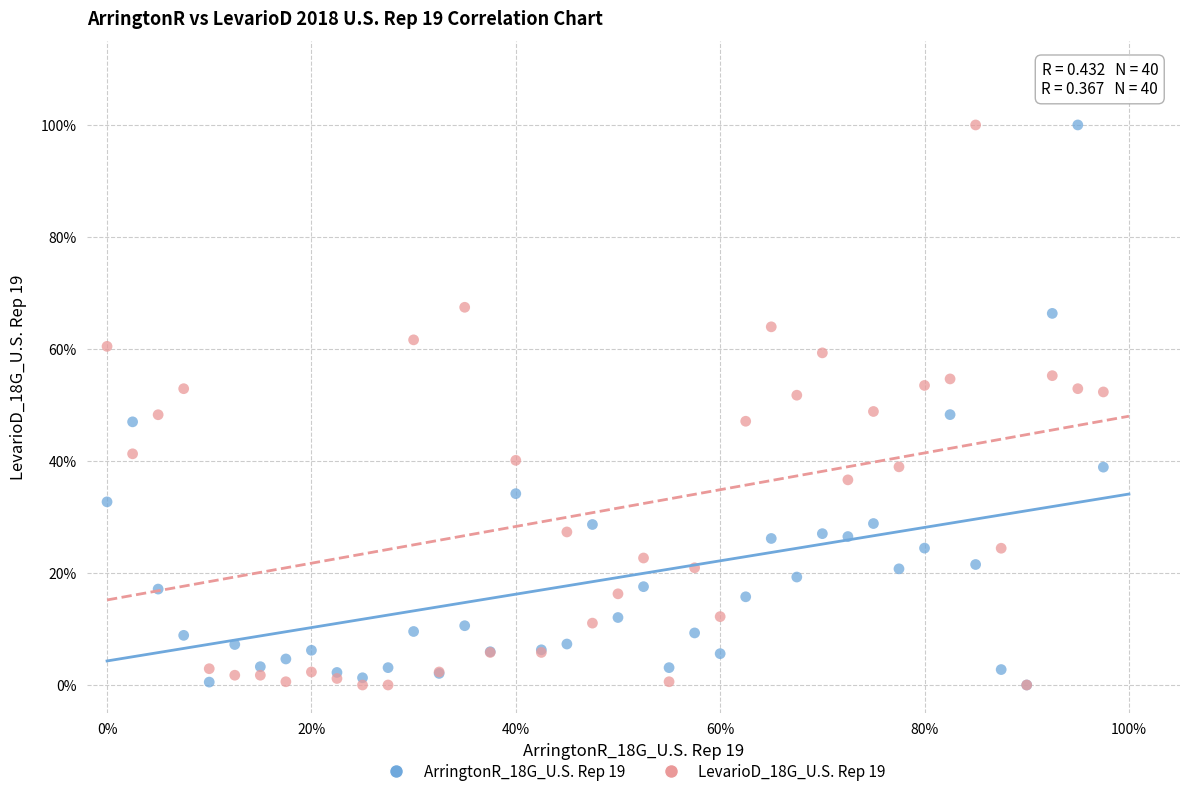

What are all the series names shown in the legend?

ArringtonR_18G_U.S. Rep 19, LevarioD_18G_U.S. Rep 19